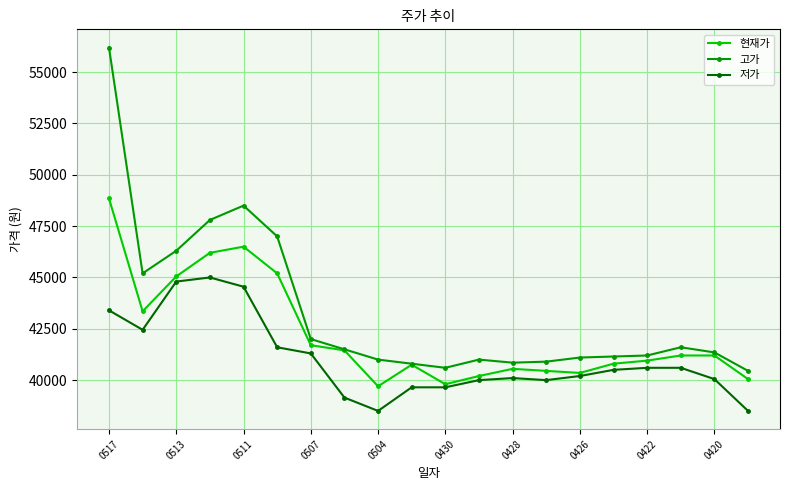

Which series has the largest range (max minus min)?

고가